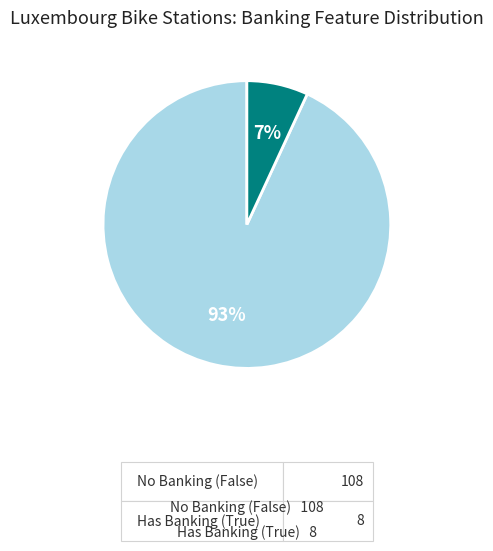

Does any single category account for the majority?

Yes